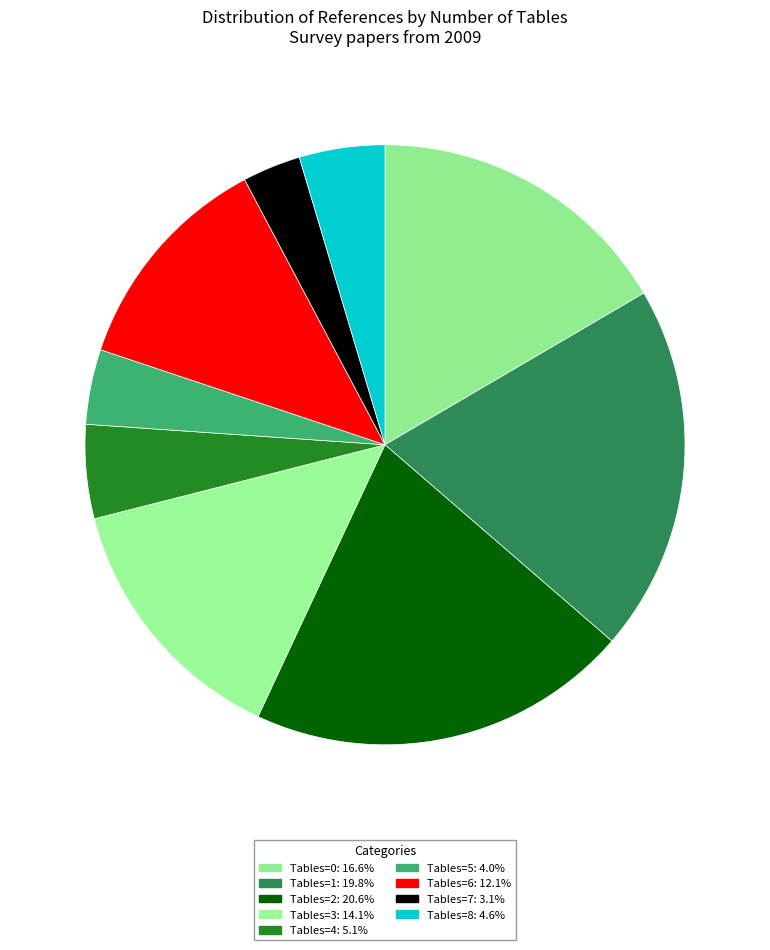

How many segments does this pie chart have?

9